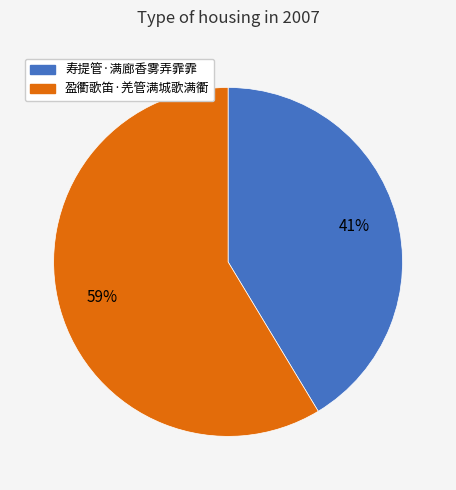

To the nearest percent, what percentage of the pie is 盈衢歌笛·羌管满城歌满衢?

59%